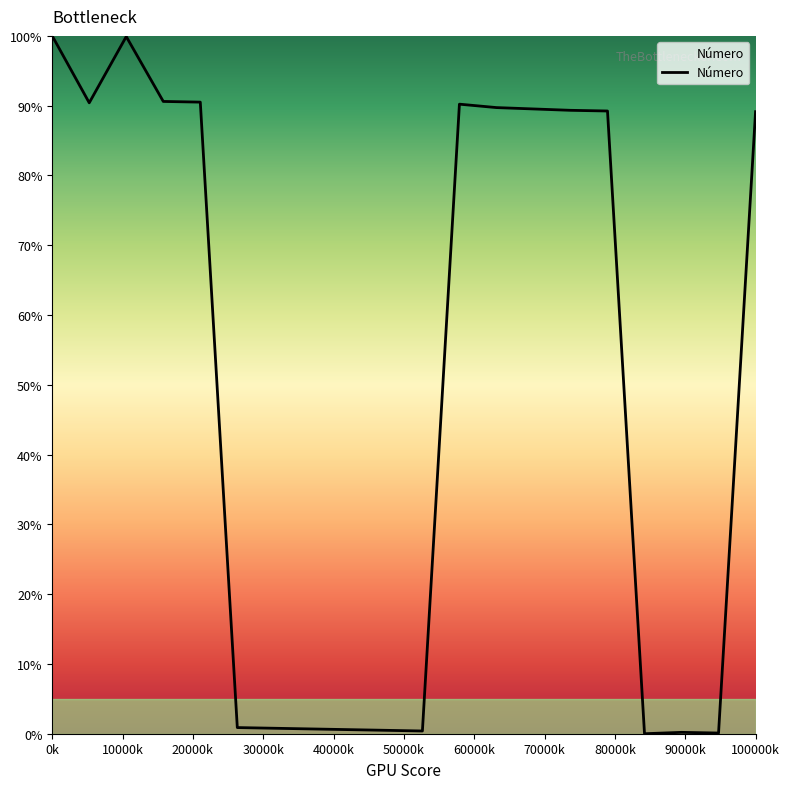

What is the maximum value shown in the chart?

100.0